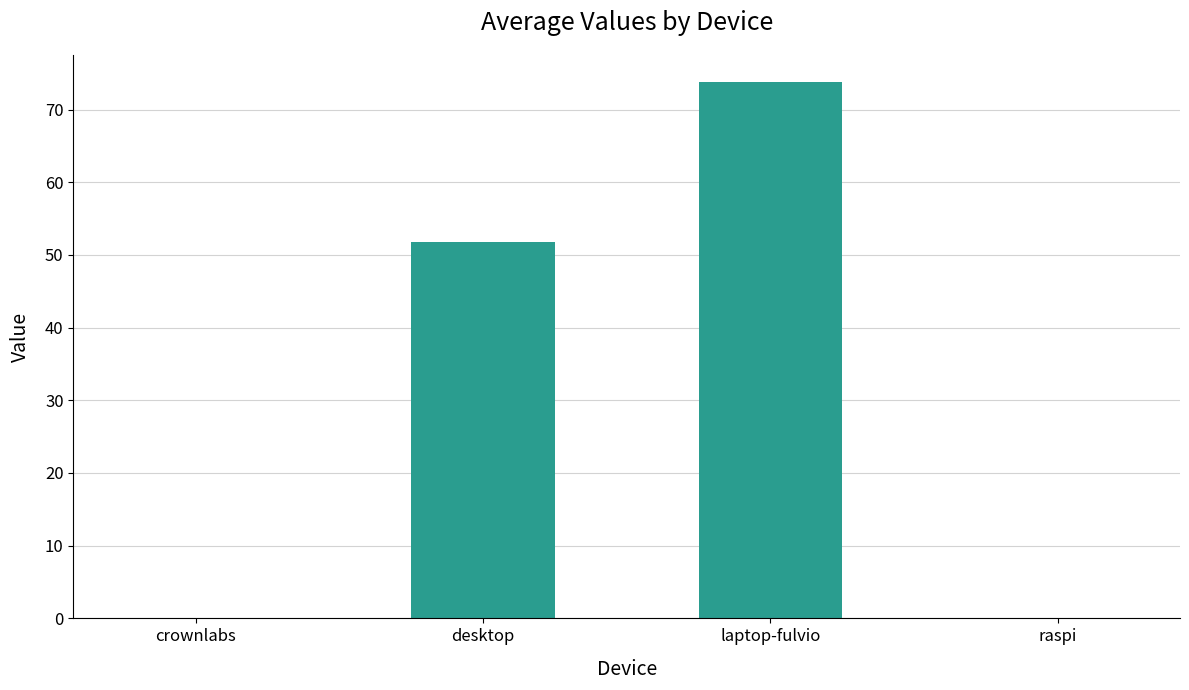

Reading left to right, transcribe all the data shown in this chart.

0.0	51.7	73.8	0.0